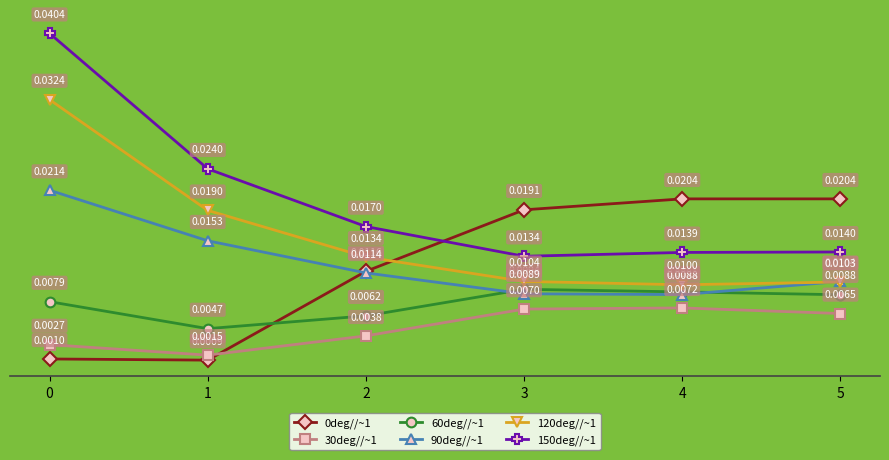

True or false: 120deg//~1 and 60deg//~1 intersect in this chart.

False